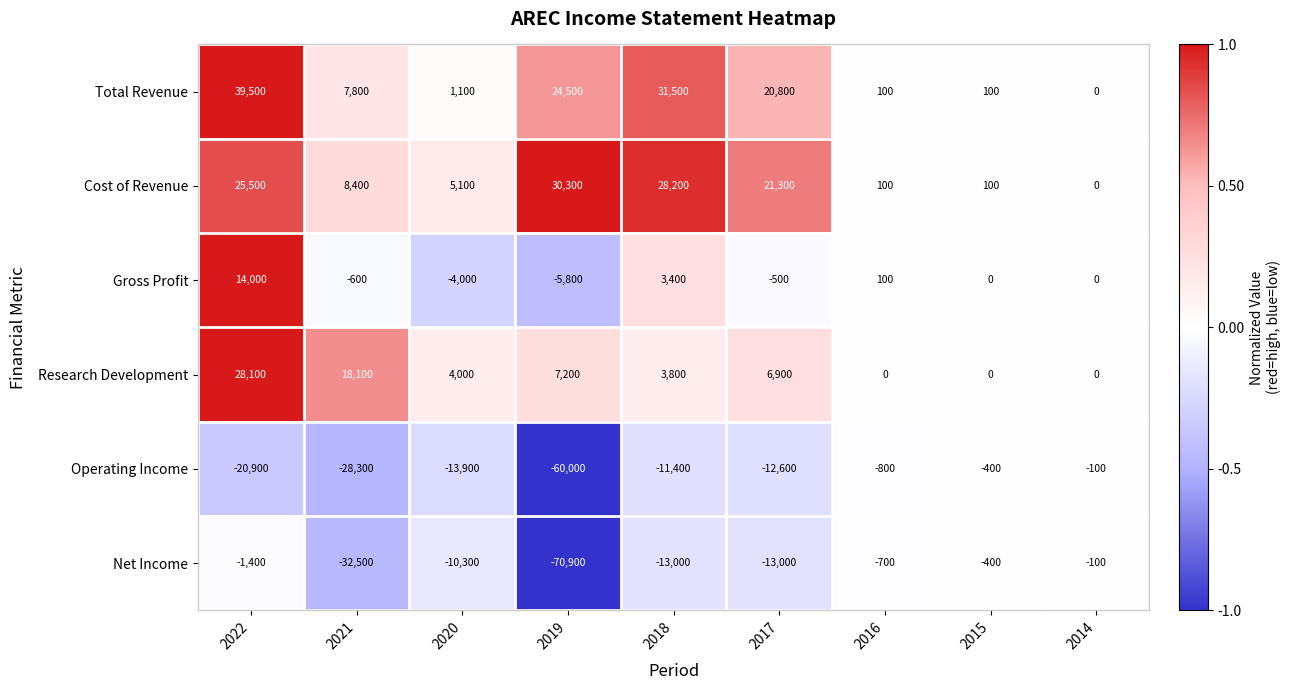

What is the sum of all Operating Income values?

-148400